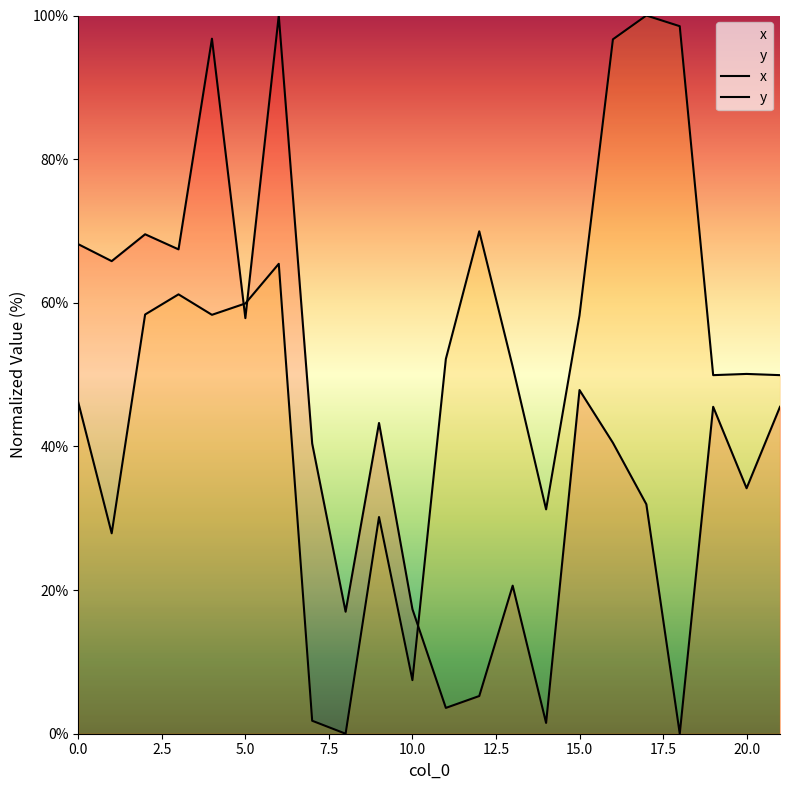

Is the value of y at 13 greater than the value of x at 12?

Yes